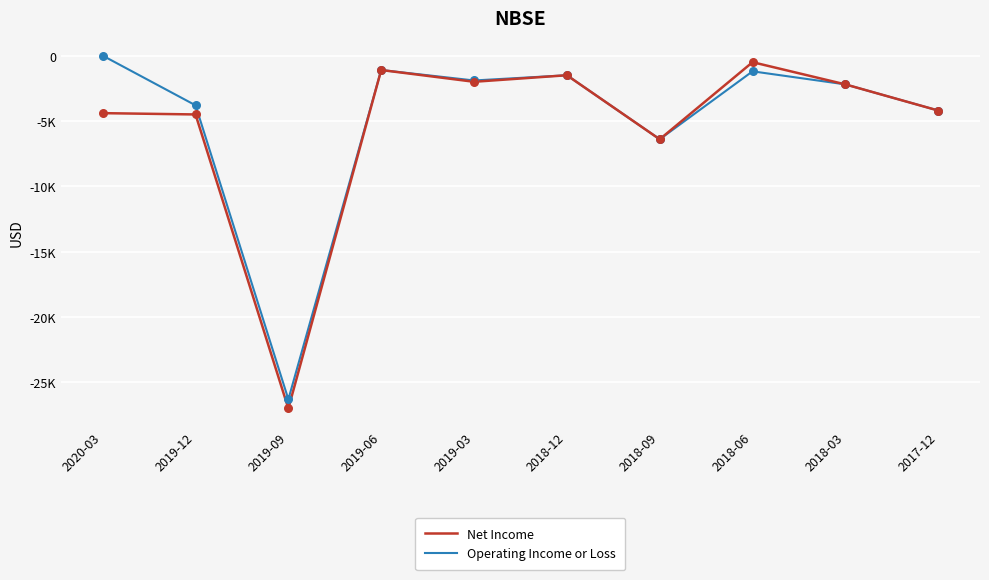

Is the value of Net Income at 2018-03 greater than the value of Operating Income or Loss at 2019-12?

Yes